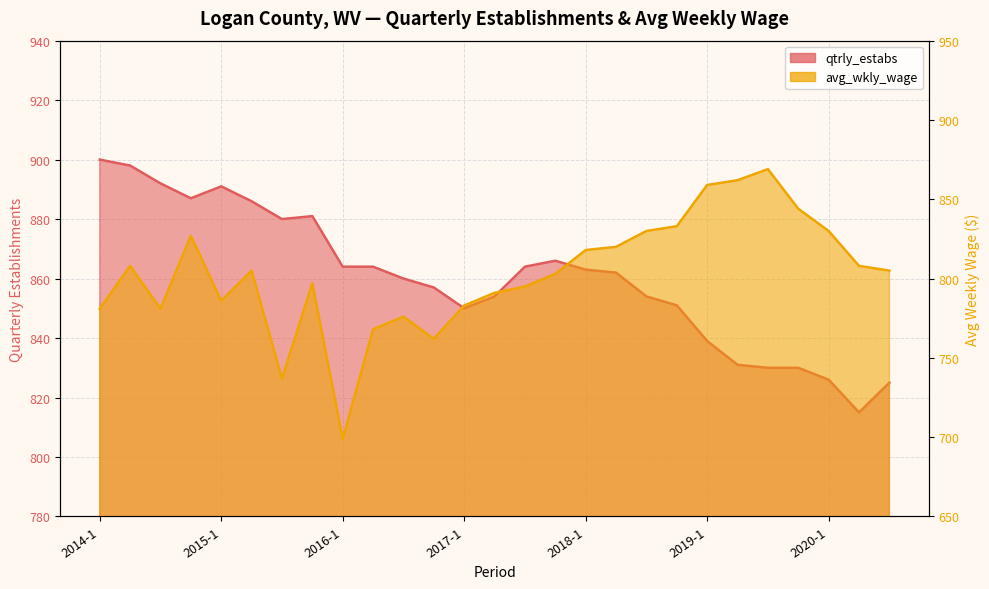

After their last crossing, which series has the higher values: avg_wkly_wage or qtrly_estabs?

qtrly_estabs